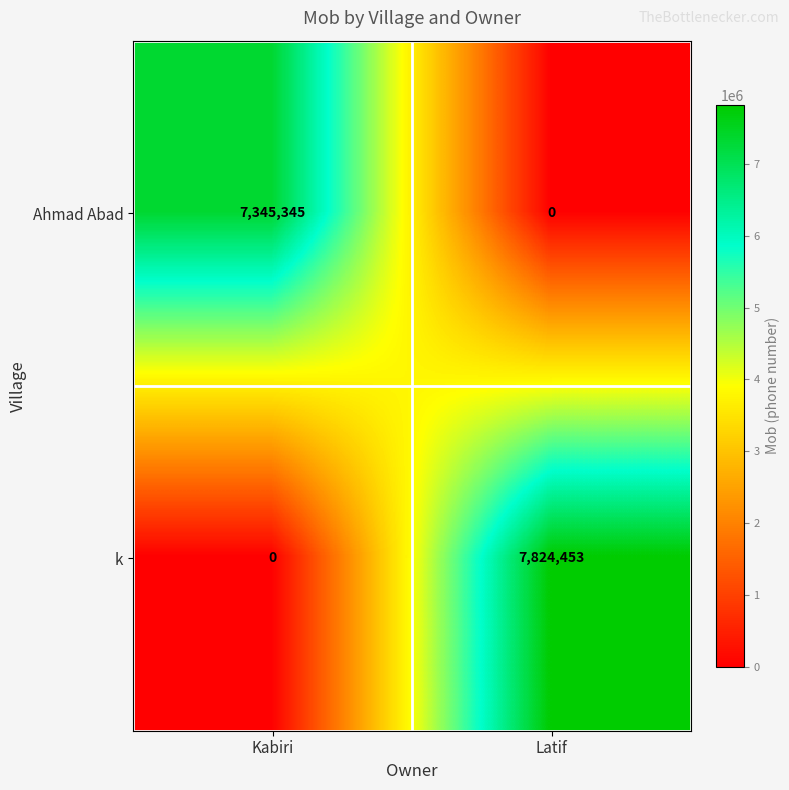

Count the number of data series in this chart.

2